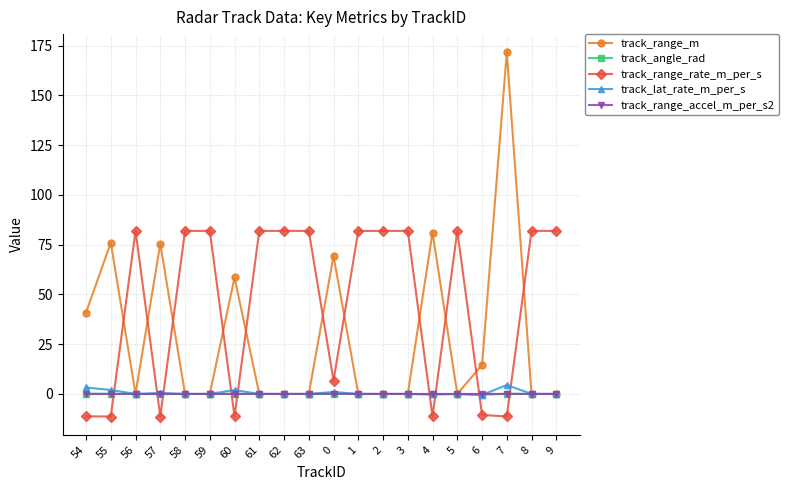

True or false: track_range_m and track_range_rate_m_per_s cross at least once.

True